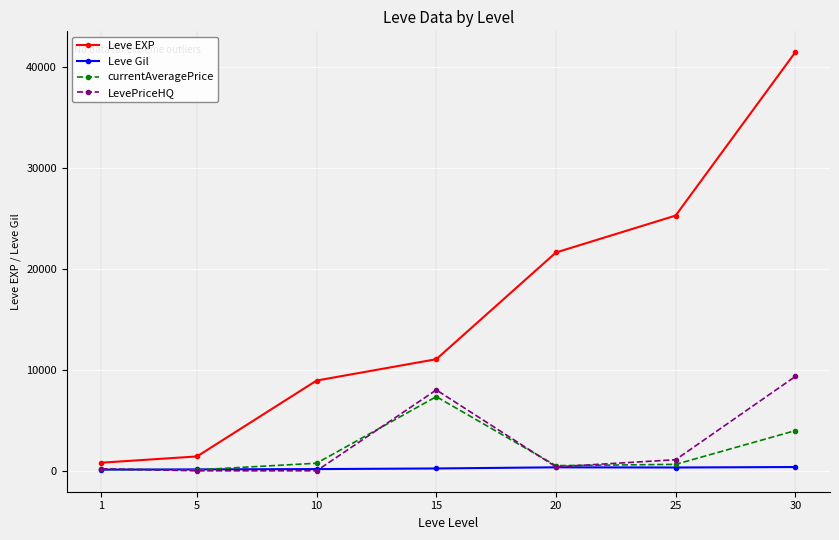

Which series has the largest total across all categories?

Leve EXP